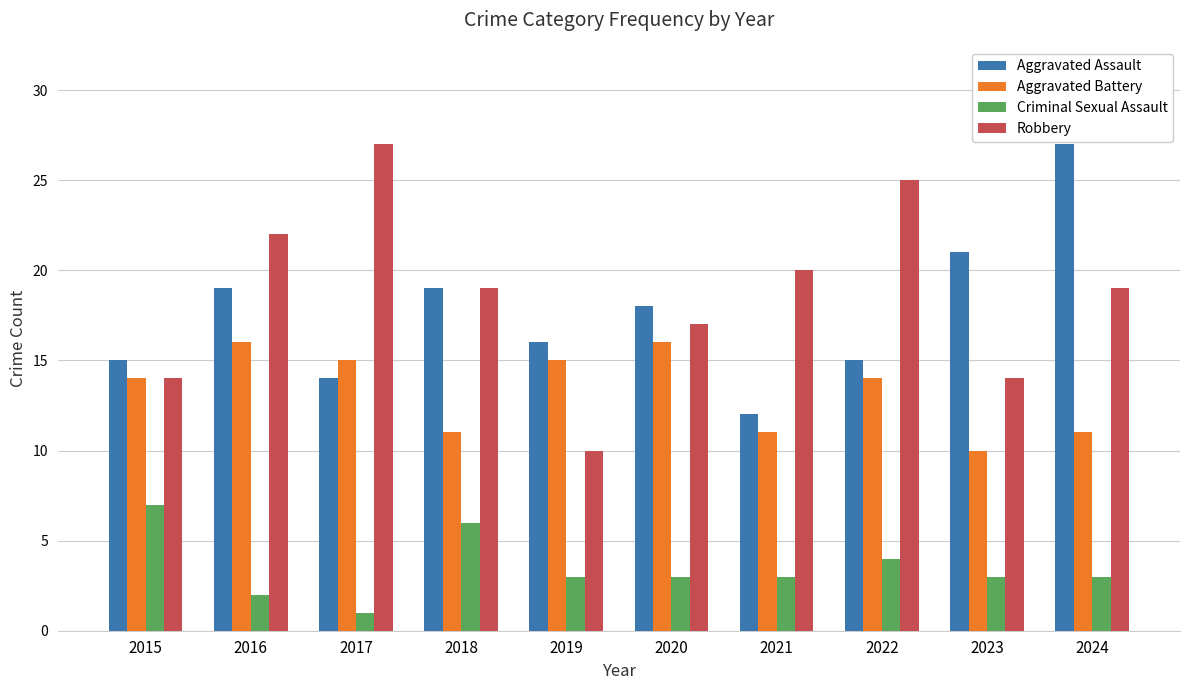

How many groups of bars are there?

10